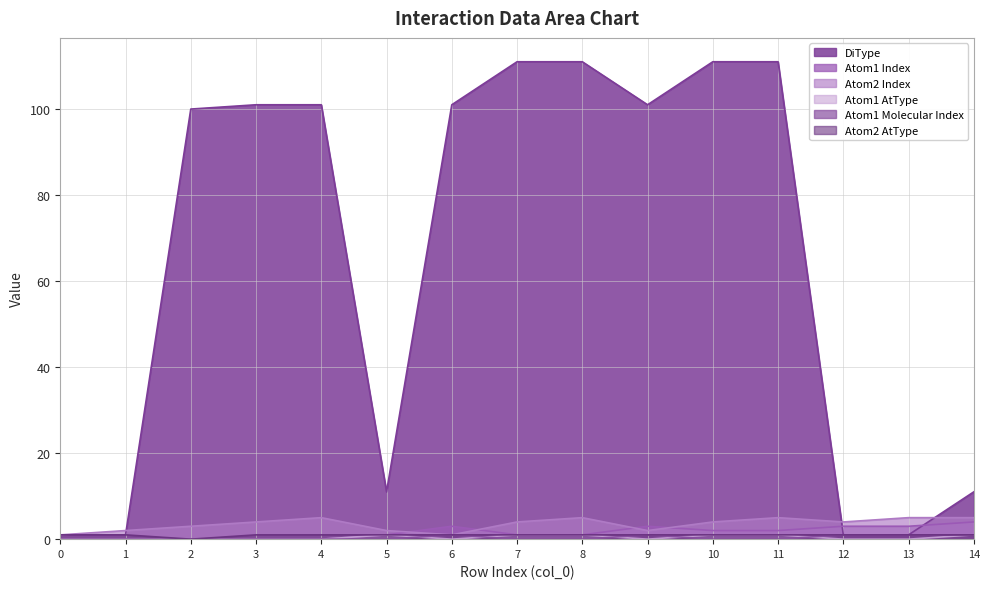

What is the value of the Atom2 AtType point at the 14th from the left?

1